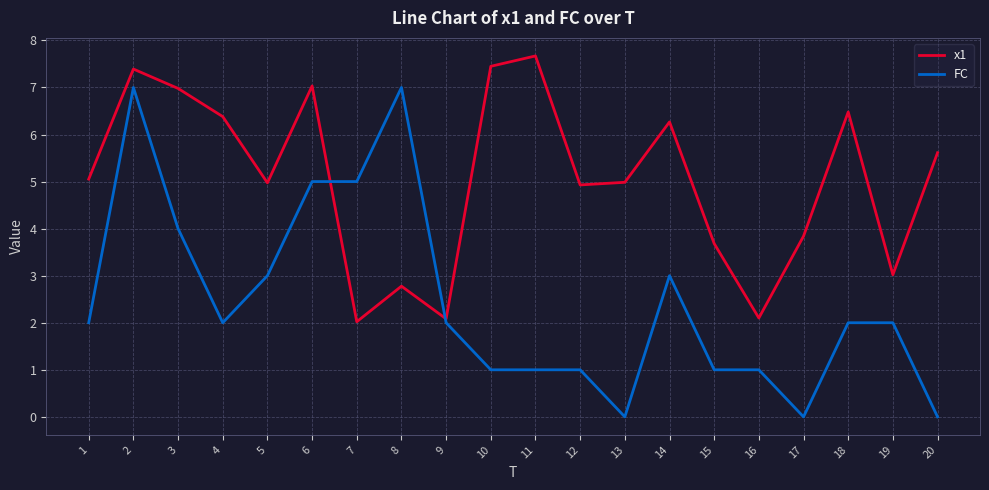

Is it true that FC equals 1.0 at 12?

True